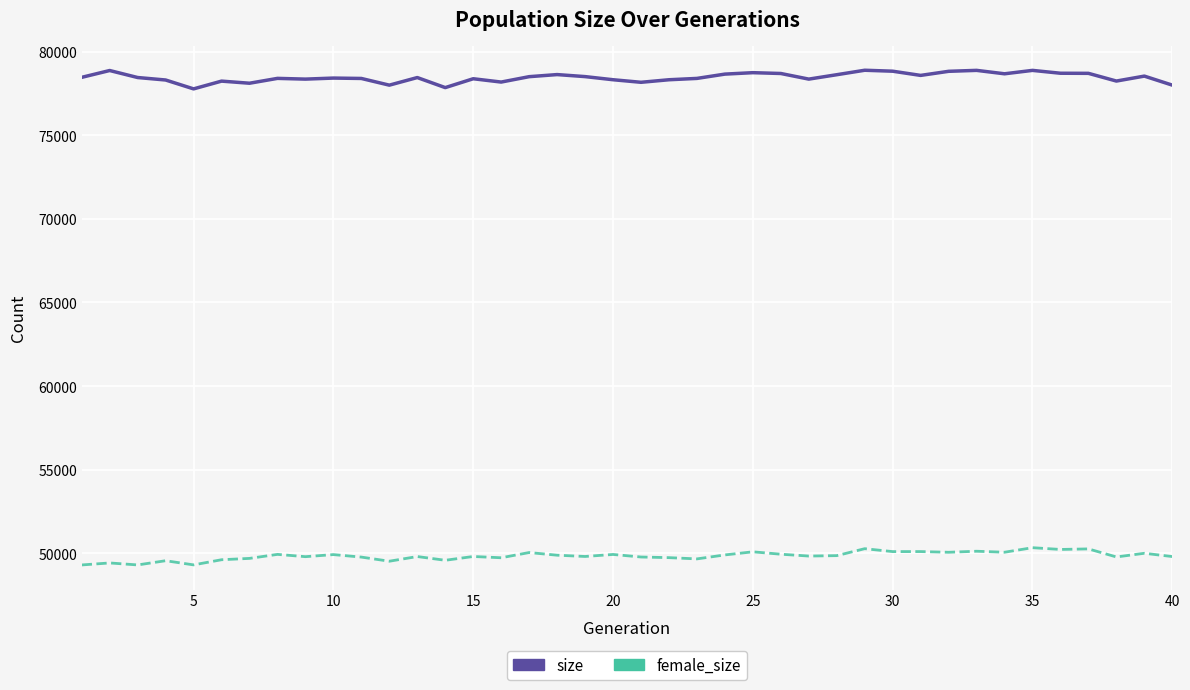

True or false: female_size and size cross at least once.

False